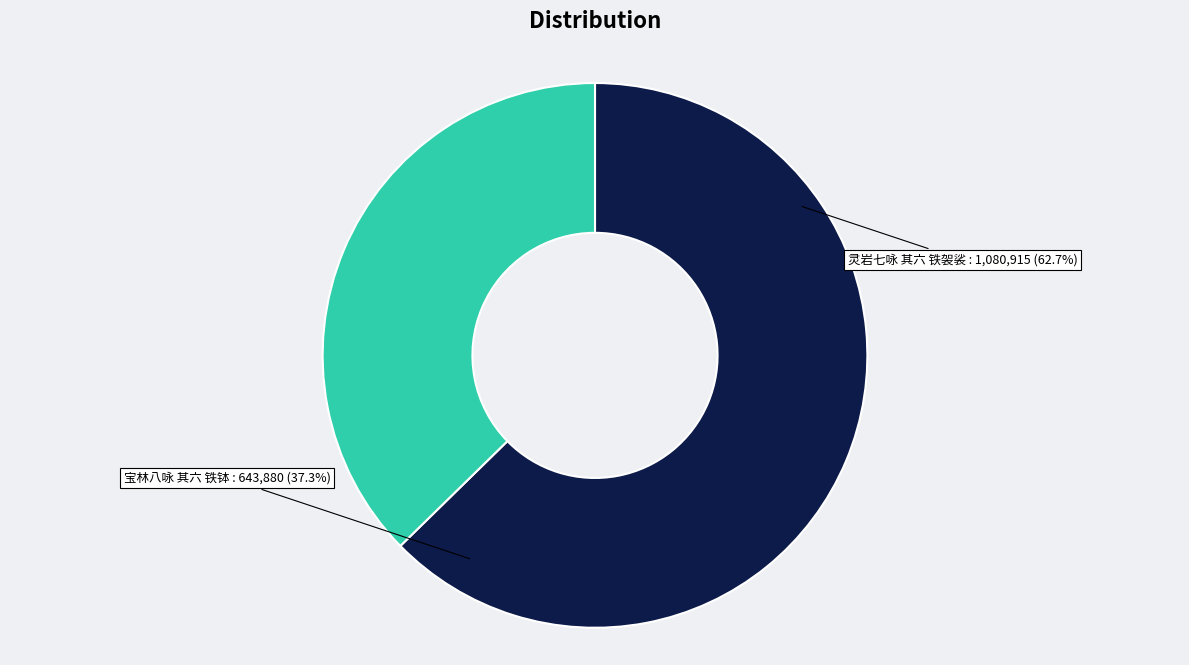

Which slice is the largest?

灵岩七咏 其六 铁袈裟